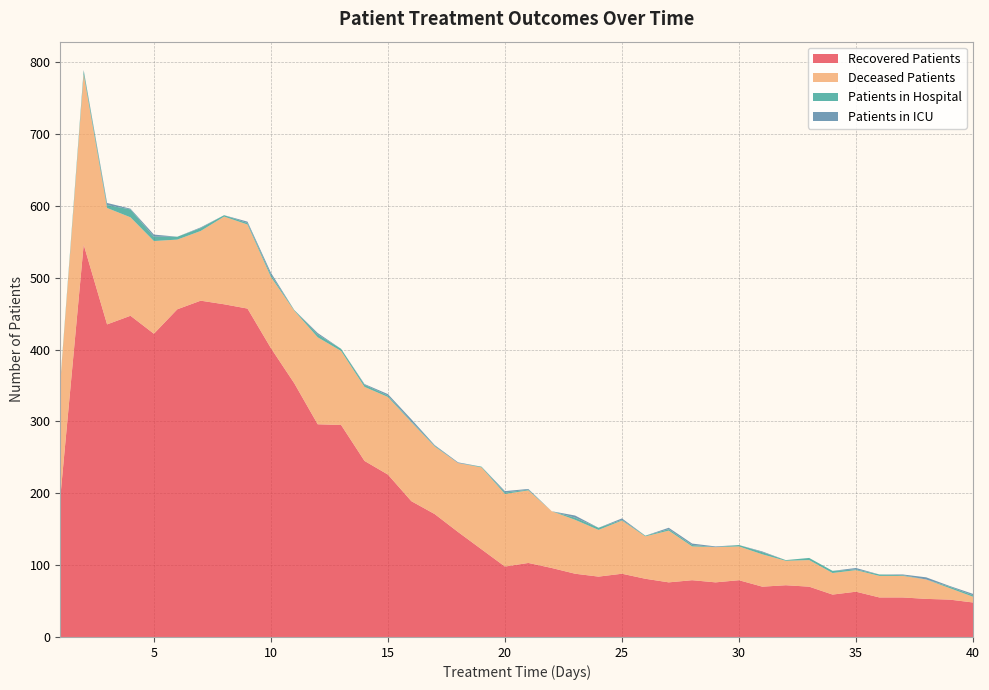

Reading right to left, what are all the values shown in this chart?

recovered_patients: 48	52	53	55	55	63	59	70	72	70	79	76	79	76	81	88	84	88	96	103	98	122	146	171	189	226	245	295	296	353	402	457	463	468	456	422	447	435	546	194
deceased_patients: 8	16	27	30	30	30	30	37	34	45	47	49	47	72	59	74	65	75	79	101	101	114	96	94	110	108	103	103	121	101	99	117	122	97	97	129	137	162	237	159
patients_in_hospital: 2	2	0	1	2	1	3	3	1	3	2	0	2	2	1	1	3	3	0	1	2	1	0	1	1	2	3	3	4	1	3	2	2	4	4	6	11	4	5	2
patients_in_icu: 2	1	3	1	0	2	0	0	0	1	0	1	2	2	0	2	0	3	0	1	2	0	1	1	3	2	1	0	2	0	3	2	0	1	0	3	1	3	1	0